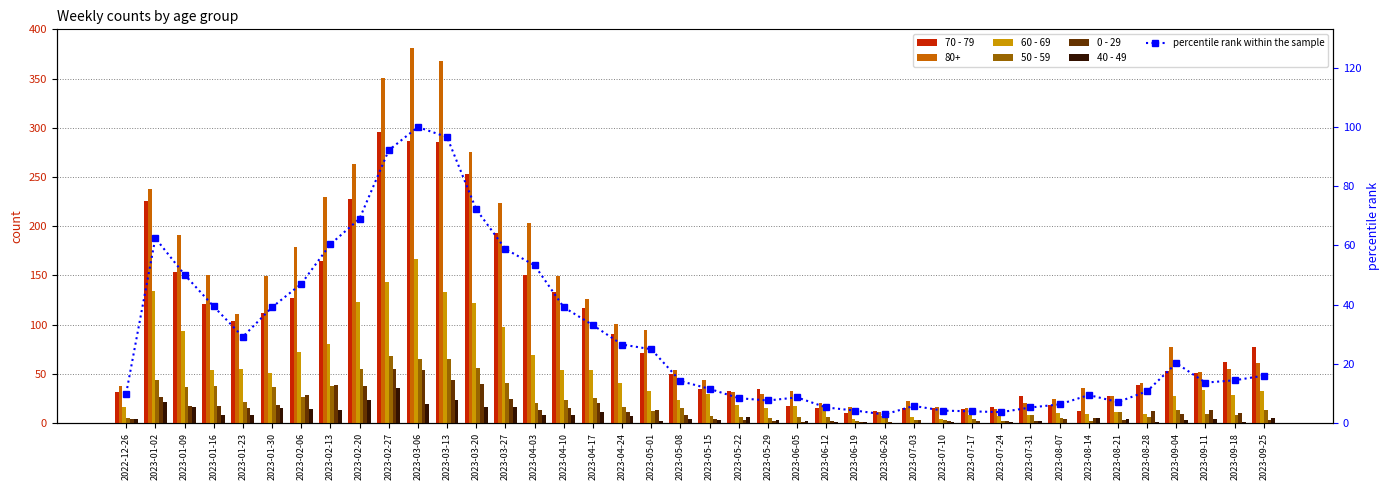

Between 2023-05-01 and 2023-09-18, which is larger?

2023-05-01